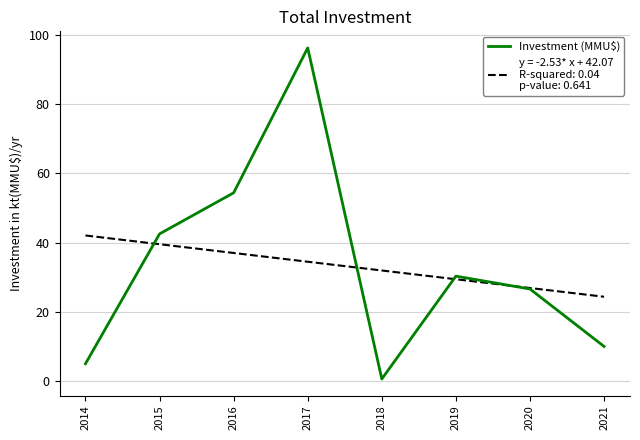

At which category is the sum across all series the highest?

2017